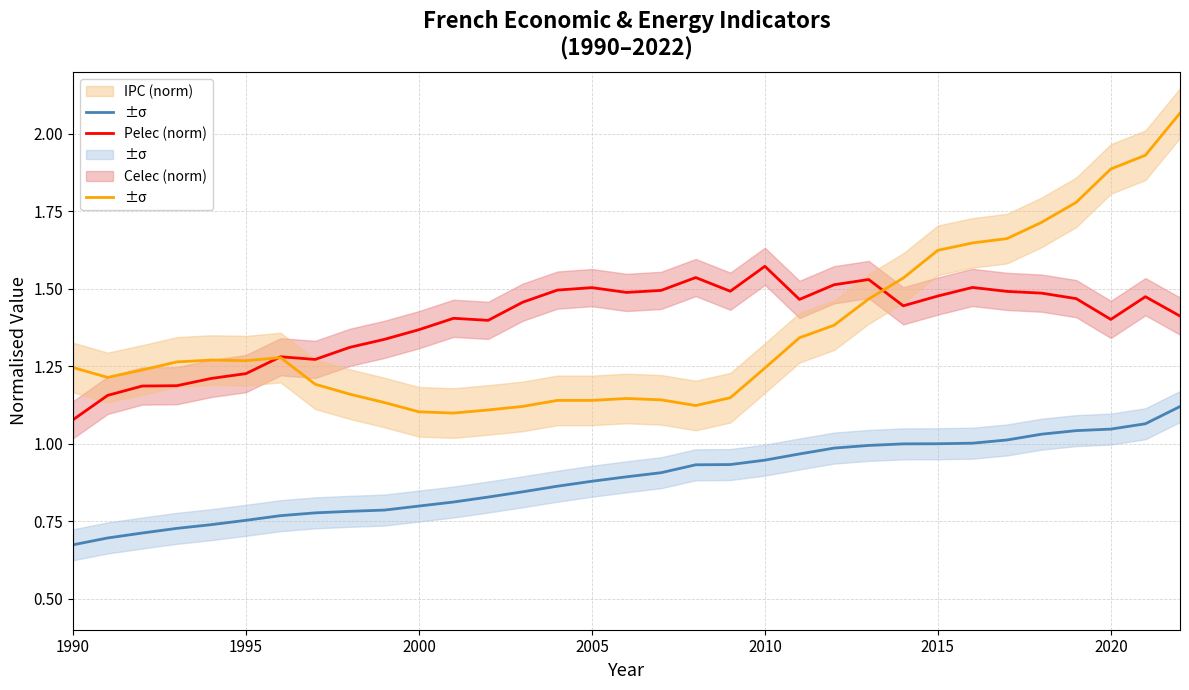

How many lines are shown in the chart?

3